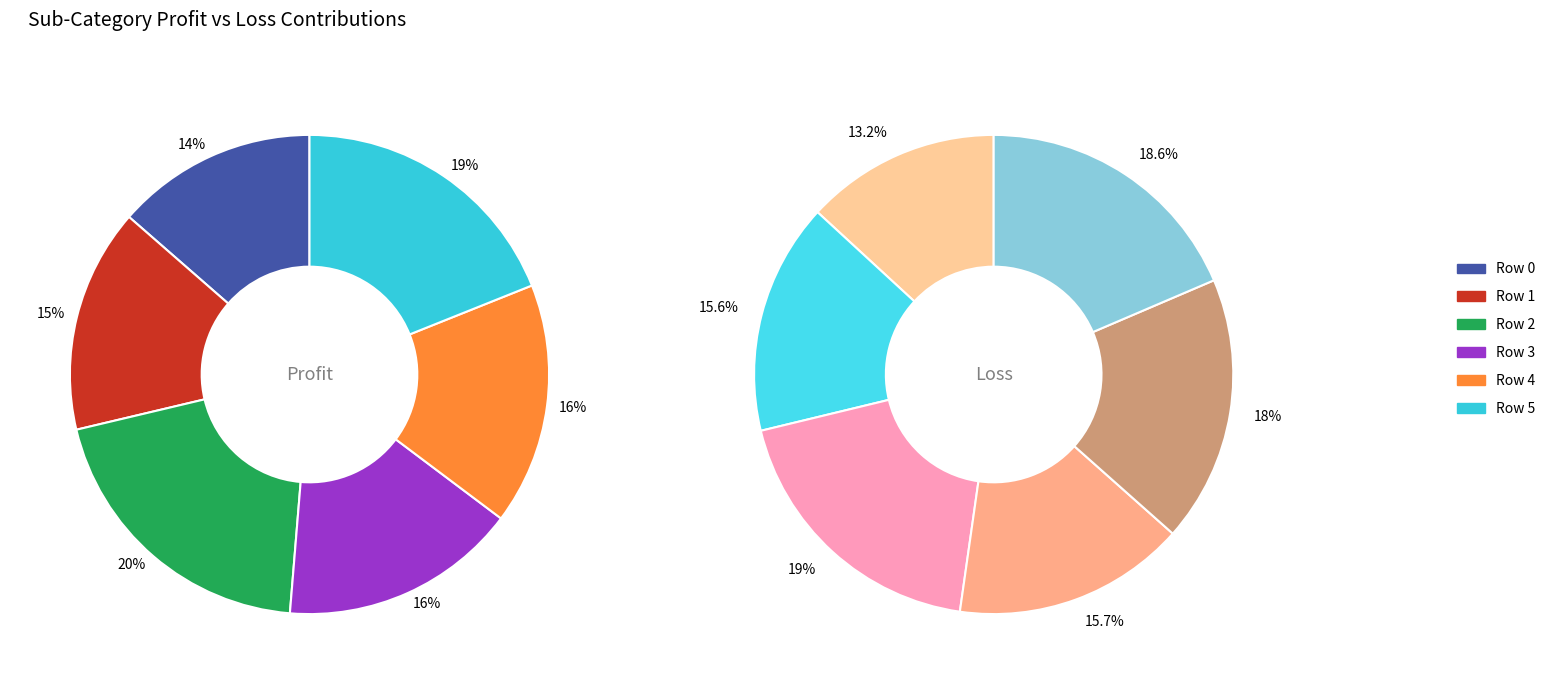

Which slice is the largest?

Row 2